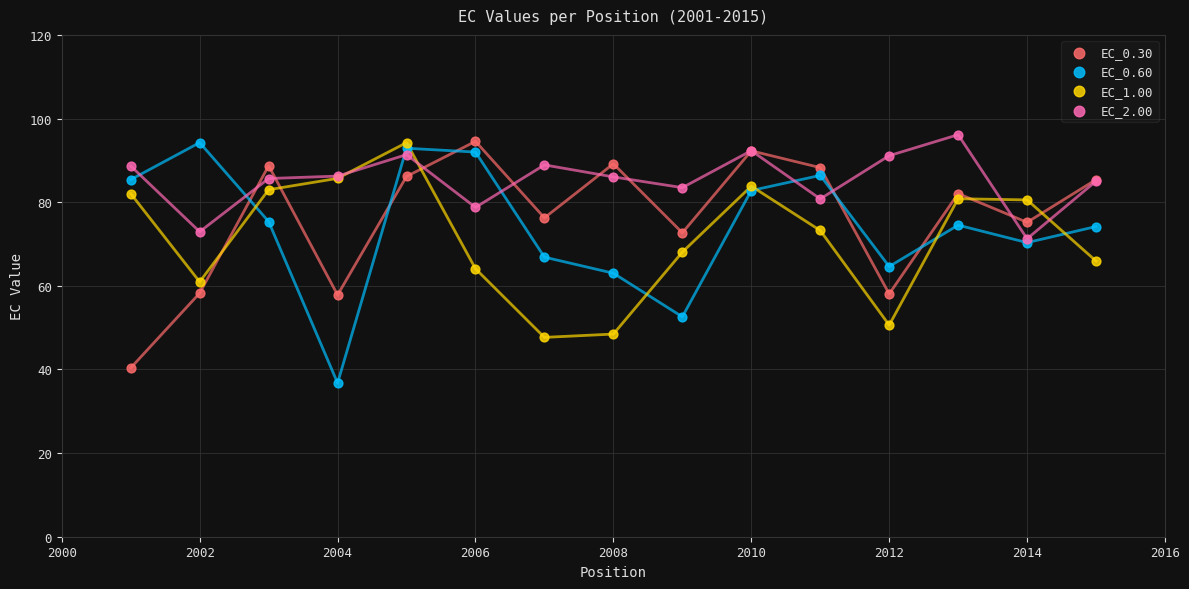

What are all the series names shown in the legend?

EC_0.30, EC_0.60, EC_1.00, EC_2.00